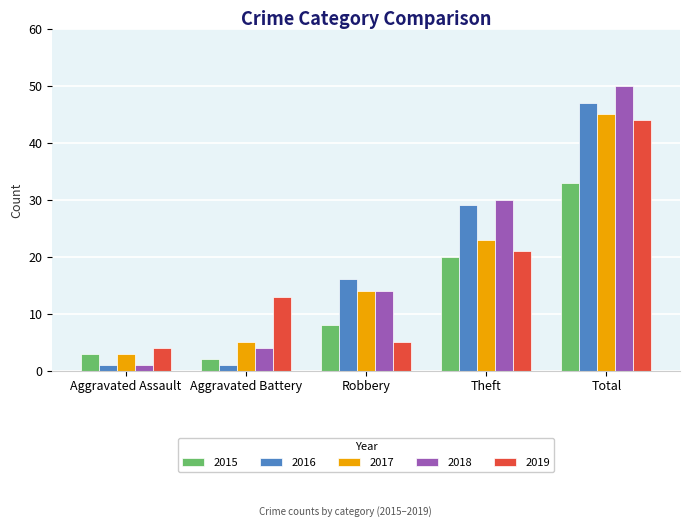

What is the sum of all 2019 values?

87